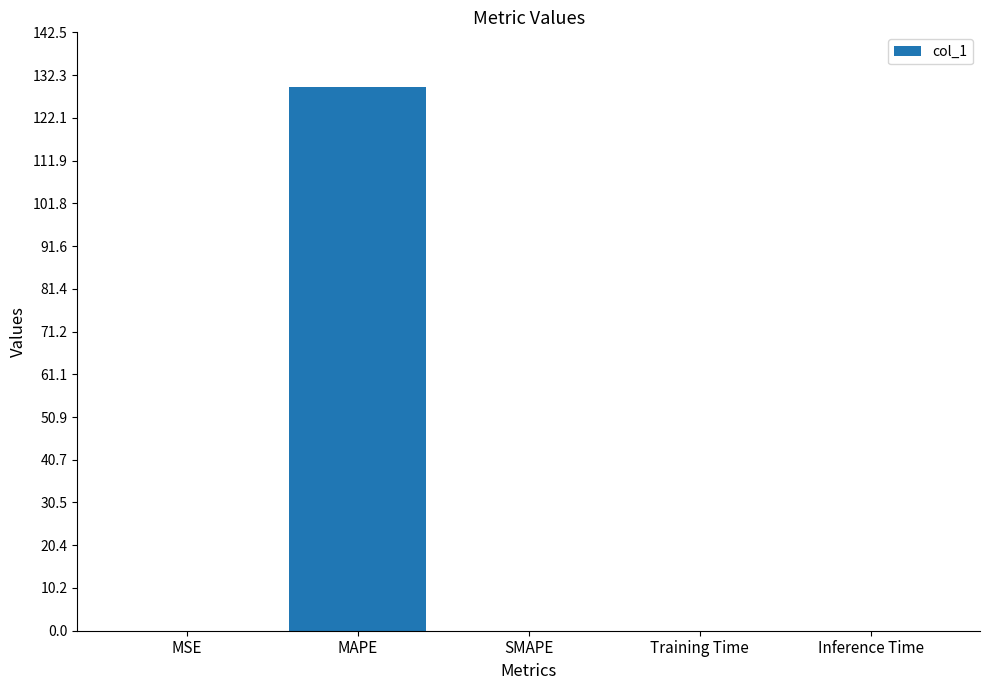

Which category has the highest value across all series?

MAPE